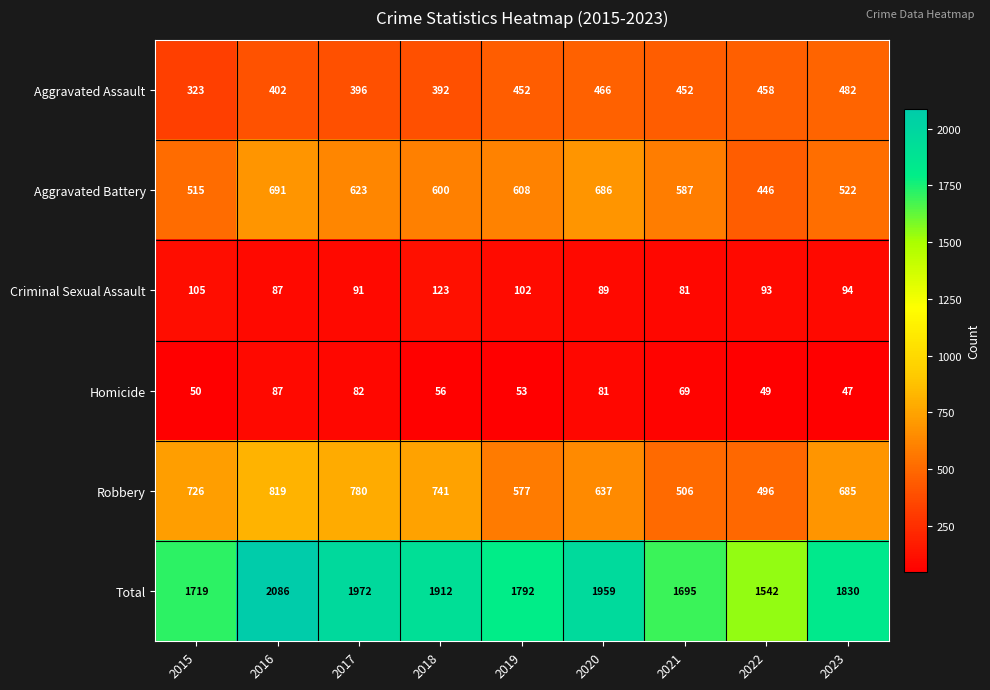

The Aggravated Battery series shows 686 at 2020. True or false?

True